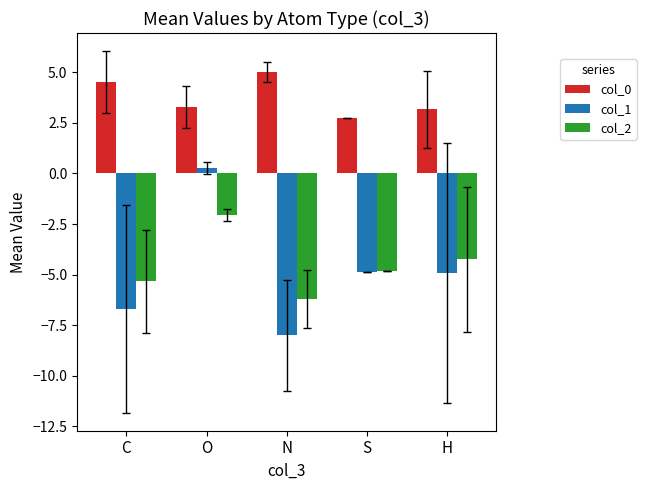

Is the value of col_1 at C greater than the value of col_0 at O?

No